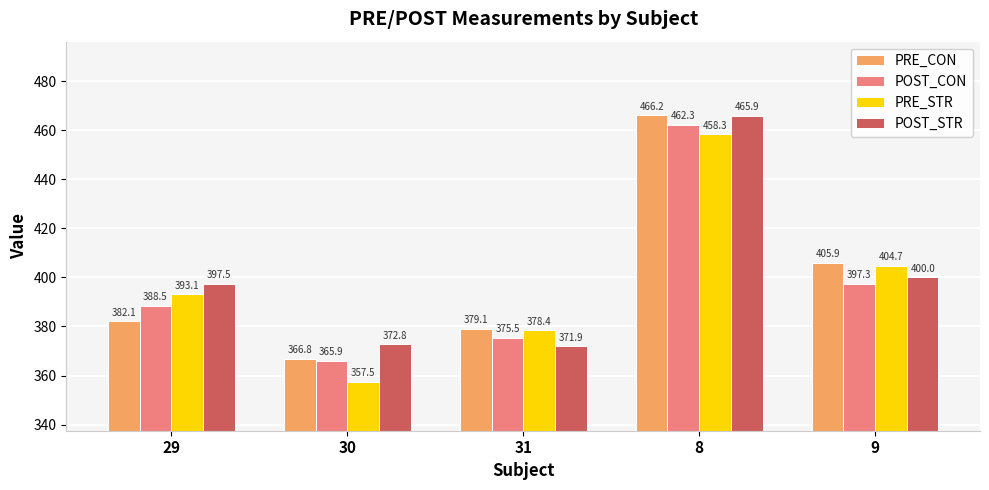

Which series has the largest range (max minus min)?

PRE_STR